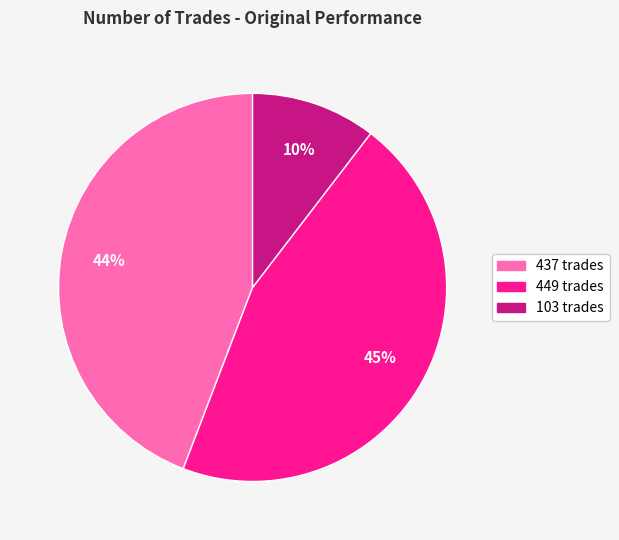

Combined, do 103 trades and 449 trades account for over 50%?

Yes